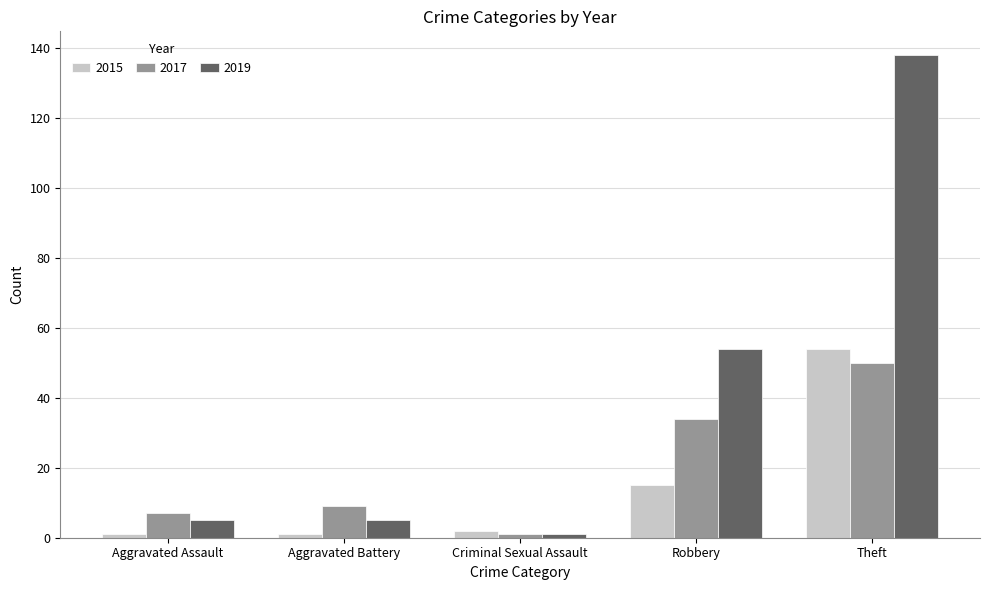

Rank the series by their average value, from highest to lowest.

2019, 2017, 2015